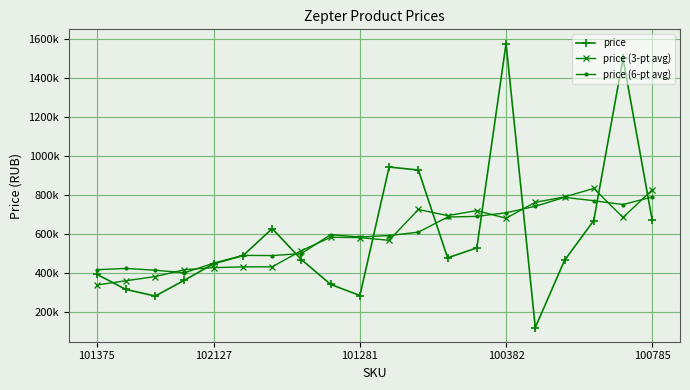

Is this an area chart (filled region under the line)?

No